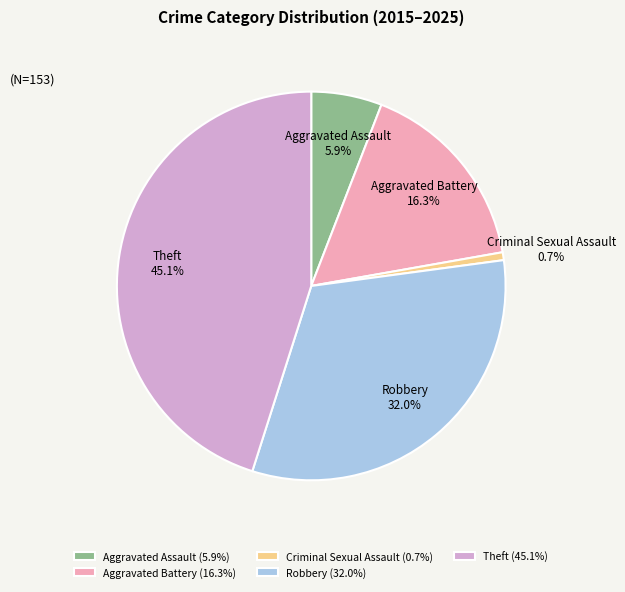

Which has a higher value, Aggravated Assault or Theft?

Theft